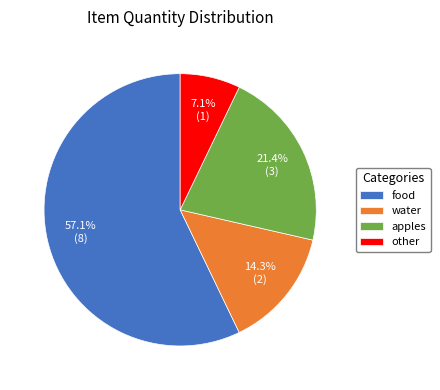

Approximately how many times larger is the value at water compared to apples?

0.7